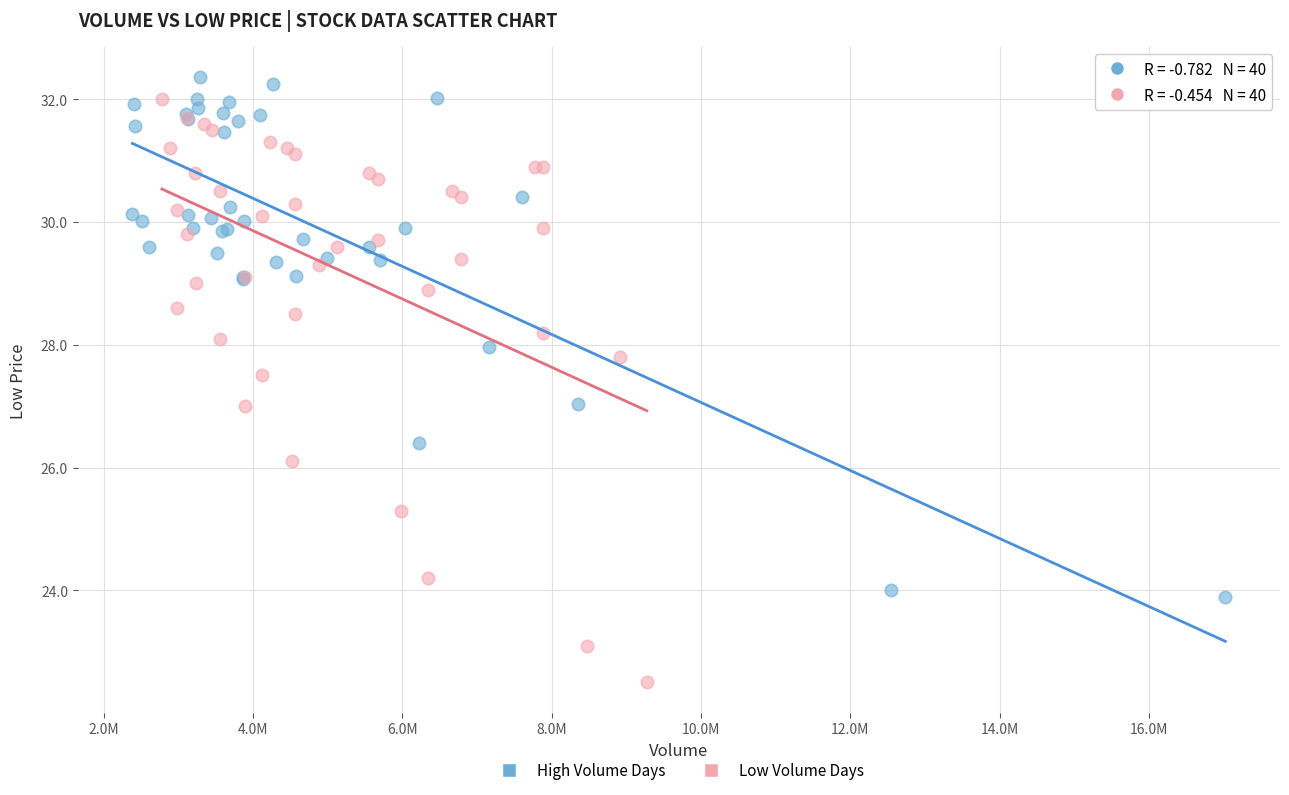

Which series reaches the maximum Y coordinate?

High Volume Days